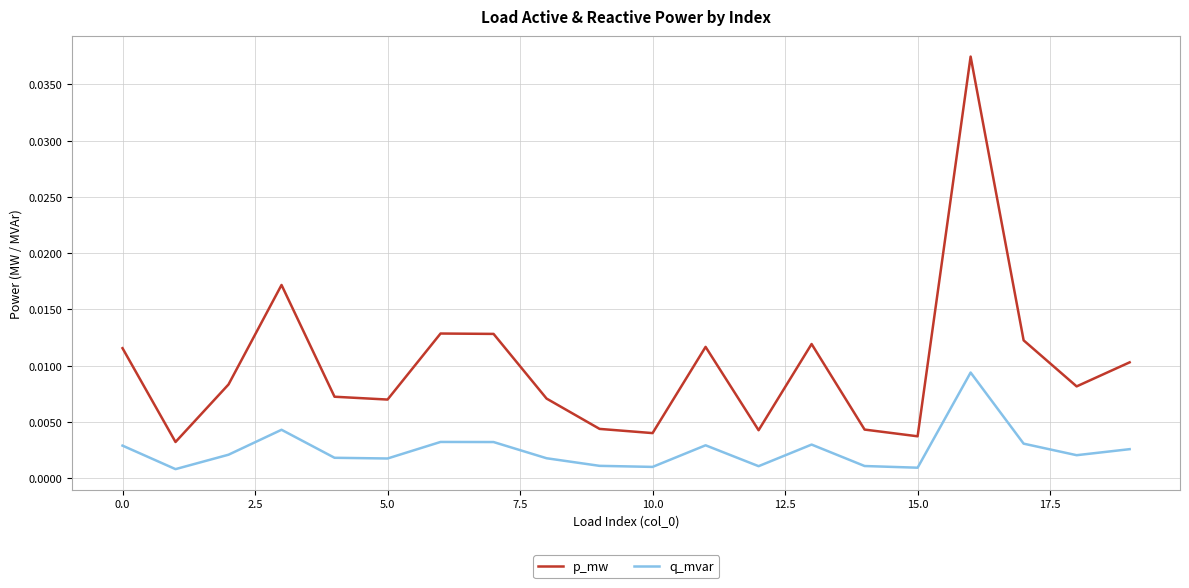

True or false: p_mw and q_mvar intersect in this chart.

False